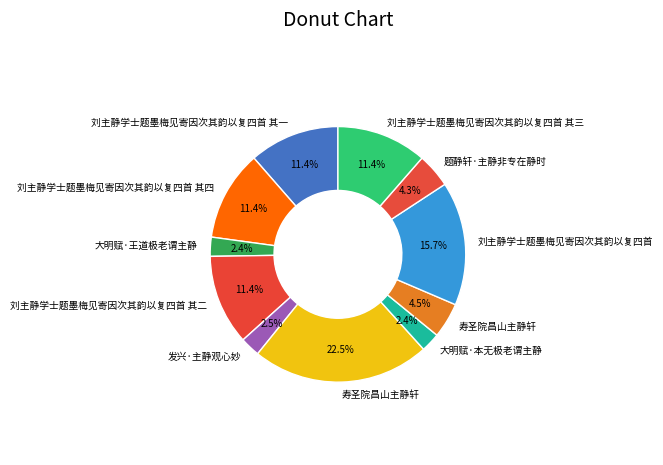

Which slice is the largest?

寿圣院昌山主静轩